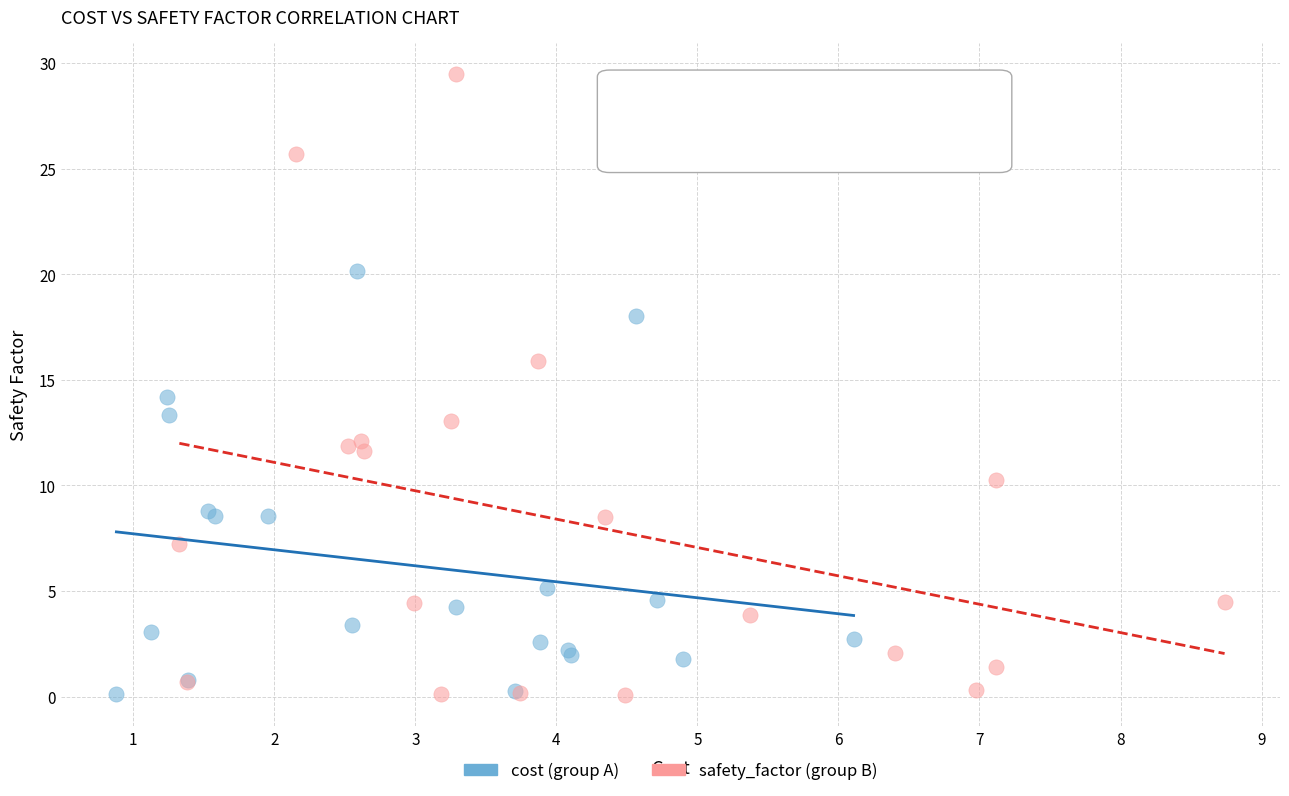

What are all the series names shown in the legend?

cost (group A), safety_factor (group B)